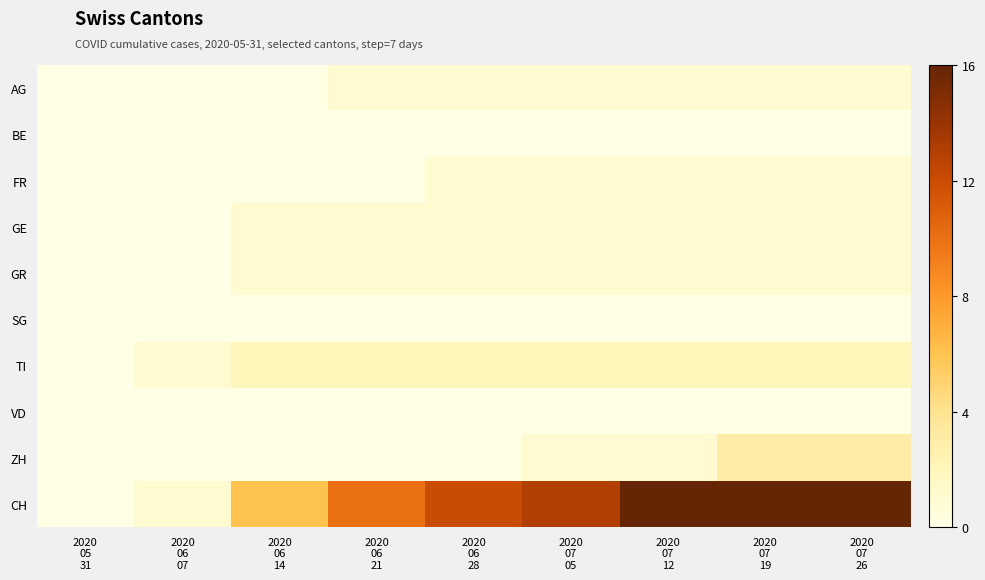

Which series has the widest spread of values?

CH